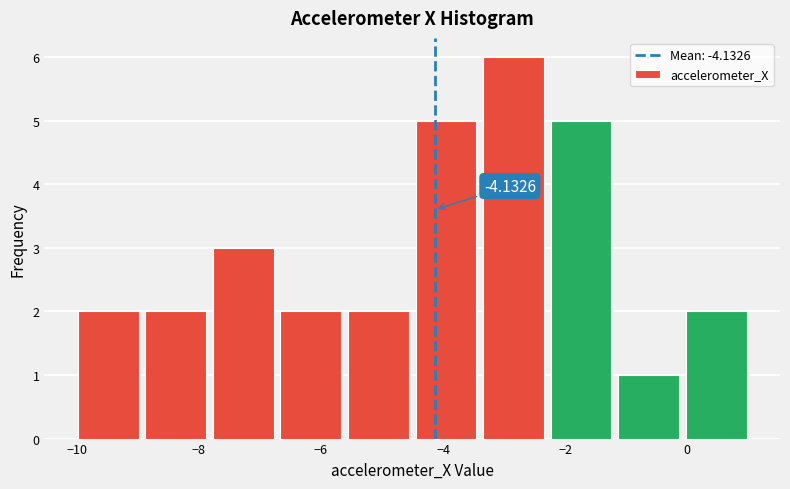

Which range on the x-axis has the tallest bar?

-3.4 to -2.2